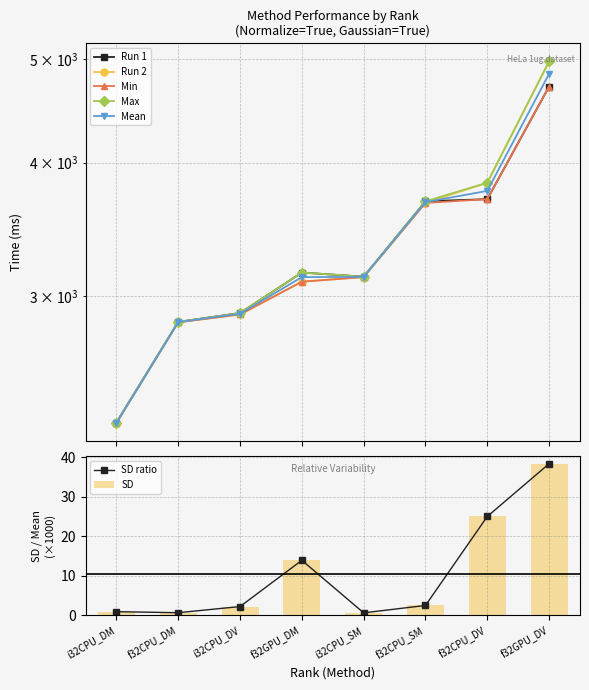

What is the value of the Max bar at the 1st from the left?

2282.7